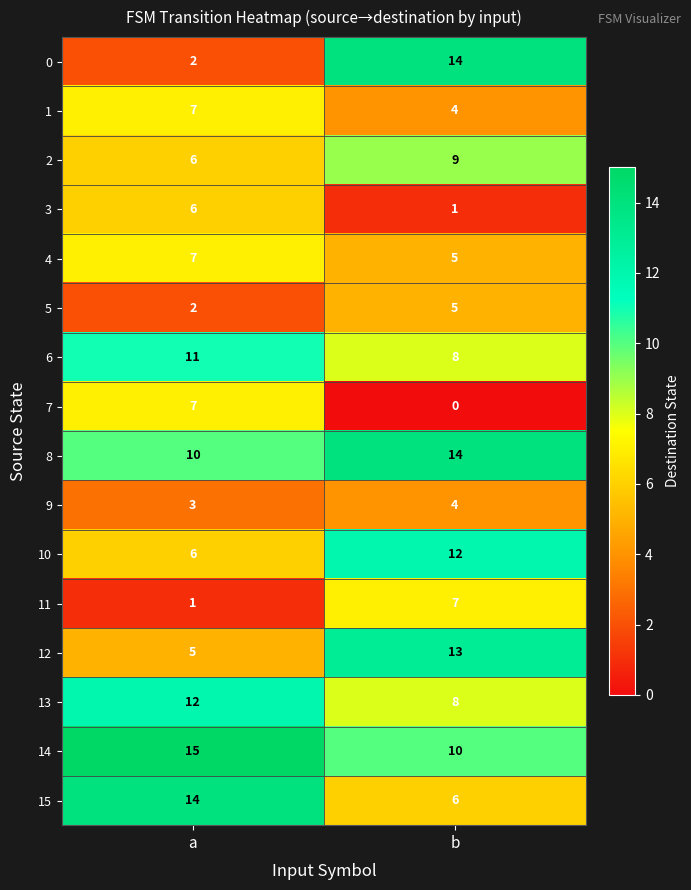

What is the maximum value shown in the chart?

15